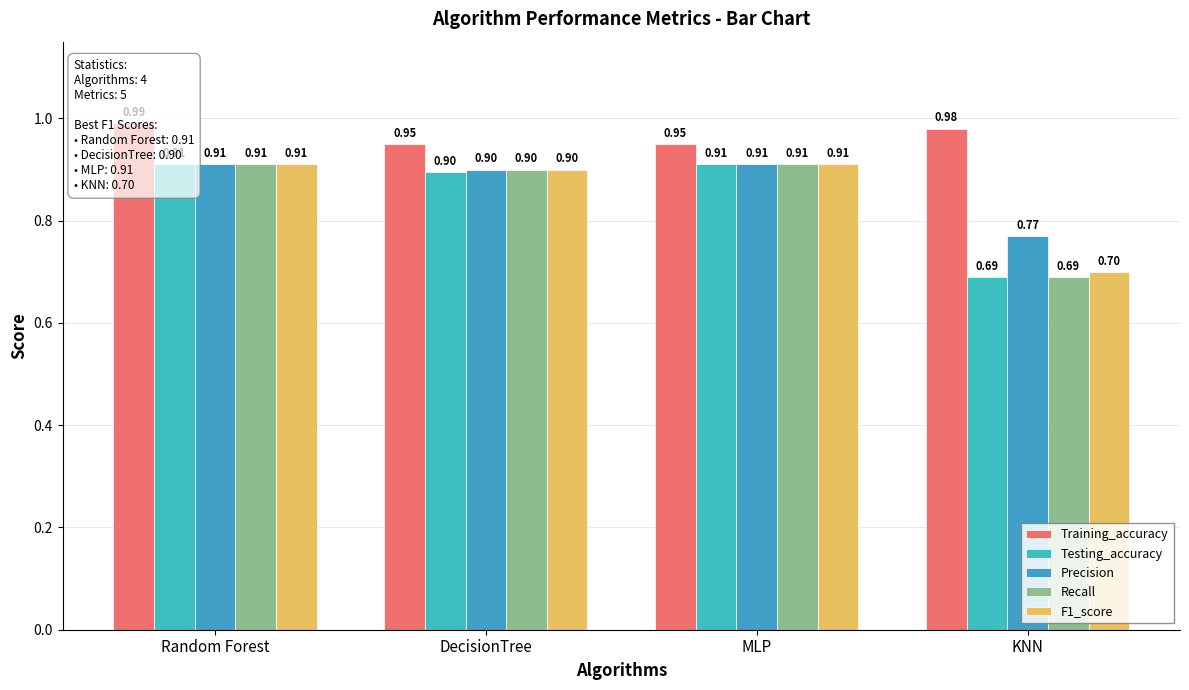

What is the lowest value of the Testing_accuracy series?

0.7